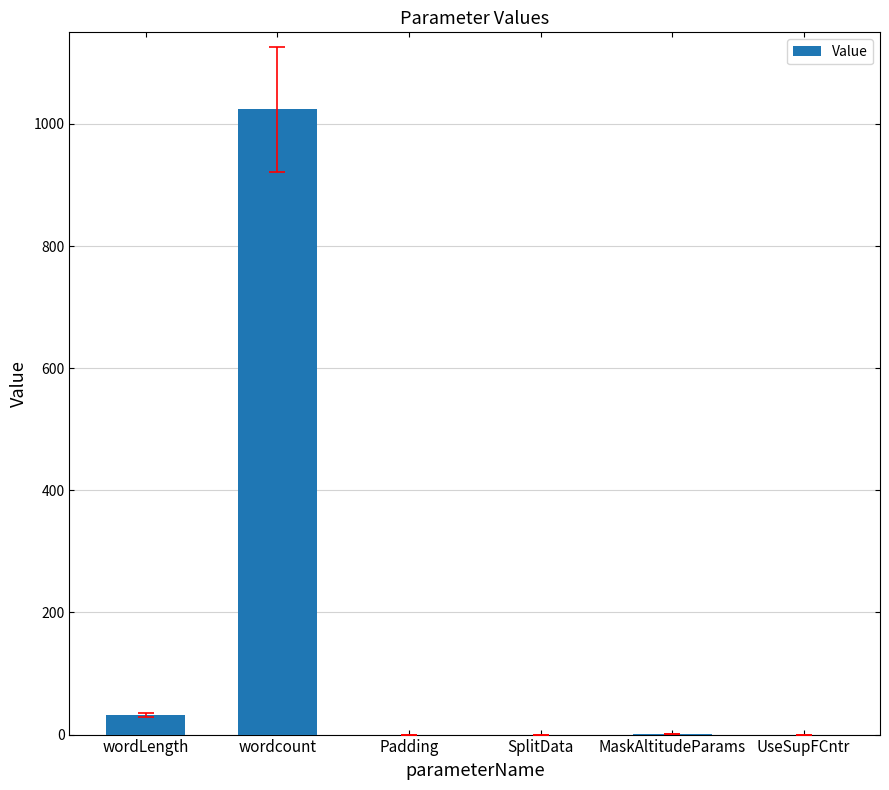

Where does the data first go above 1?

wordLength